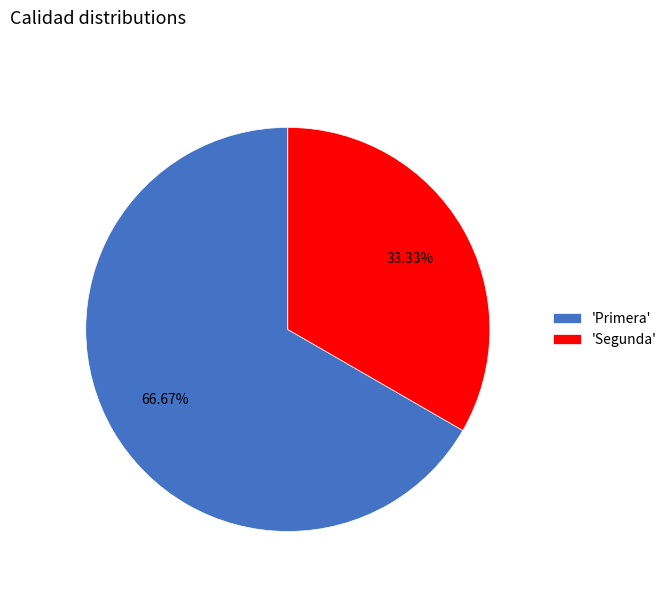

What is the ratio of the value at 'Segunda' to the value at 'Primera'?

0.5